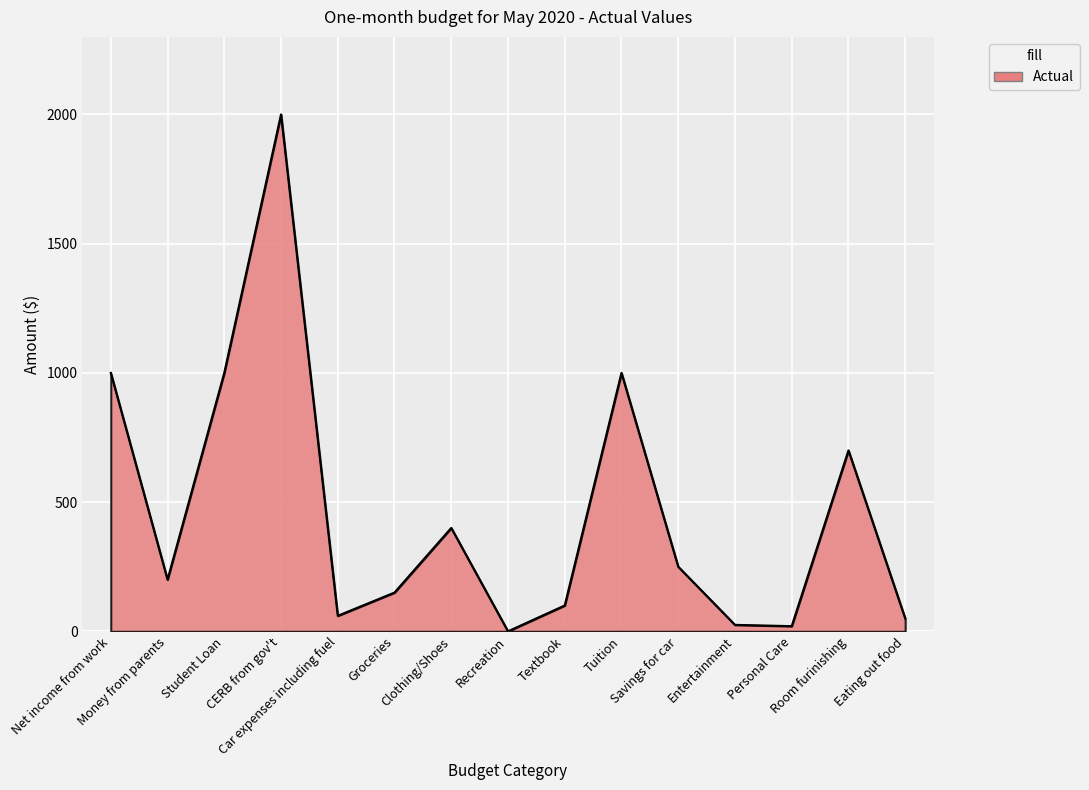

What is the difference between the maximum and minimum values?

2000